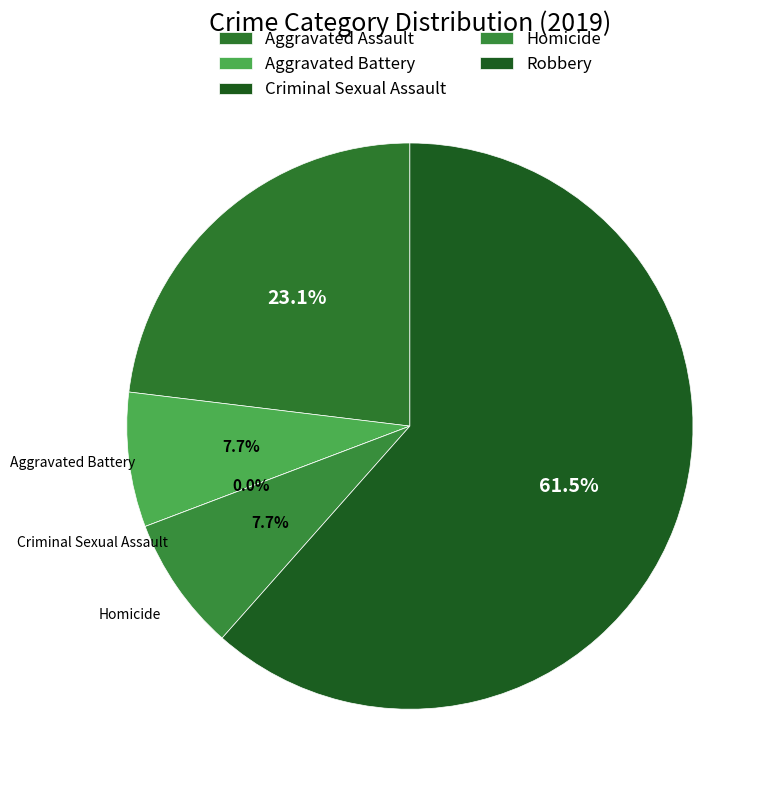

Is it true that Criminal Sexual Assault is 0% of the pie?

True